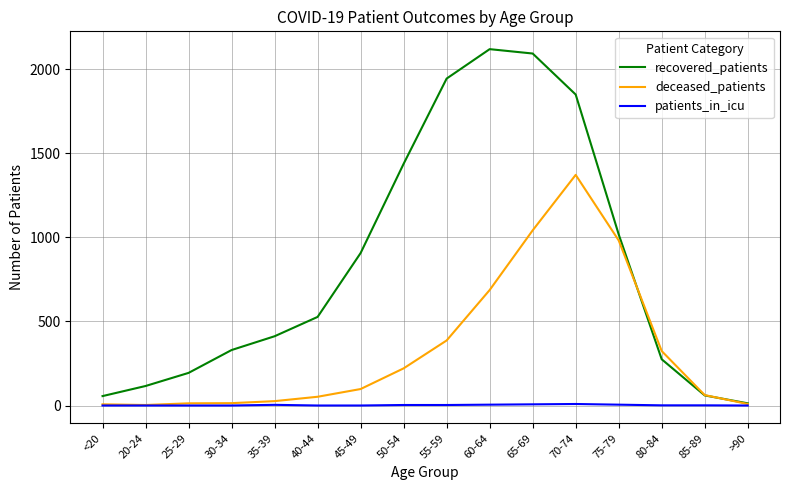

The deceased_patients series shows 396 at 50-54. True or false?

False